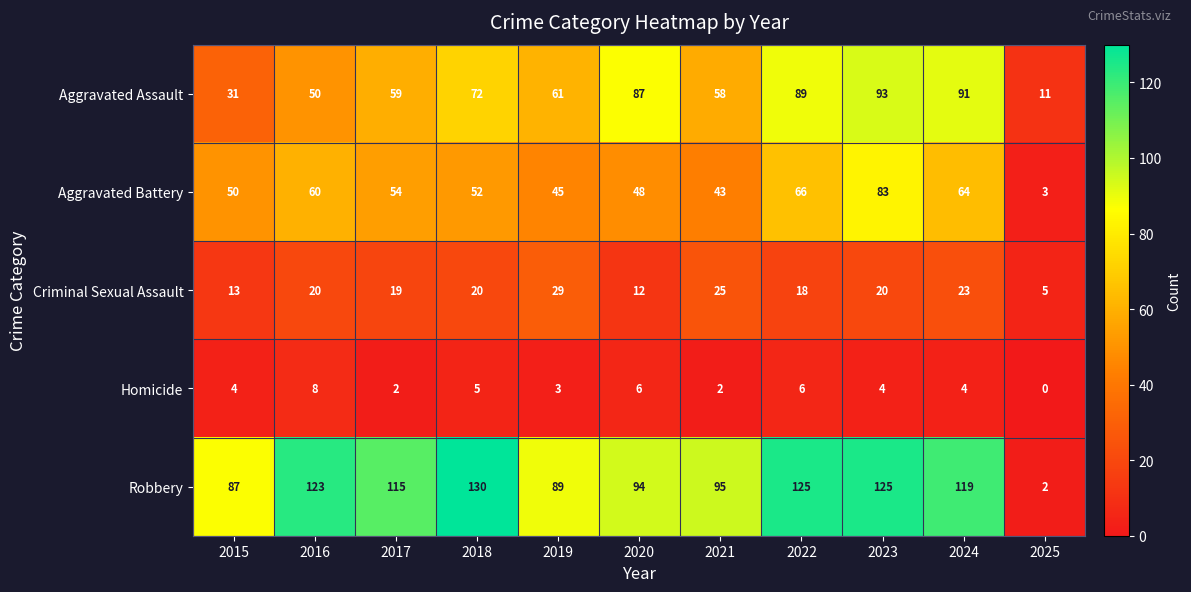

Rank the series by their maximum value, from highest to lowest.

Robbery, Aggravated Assault, Aggravated Battery, Criminal Sexual Assault, Homicide